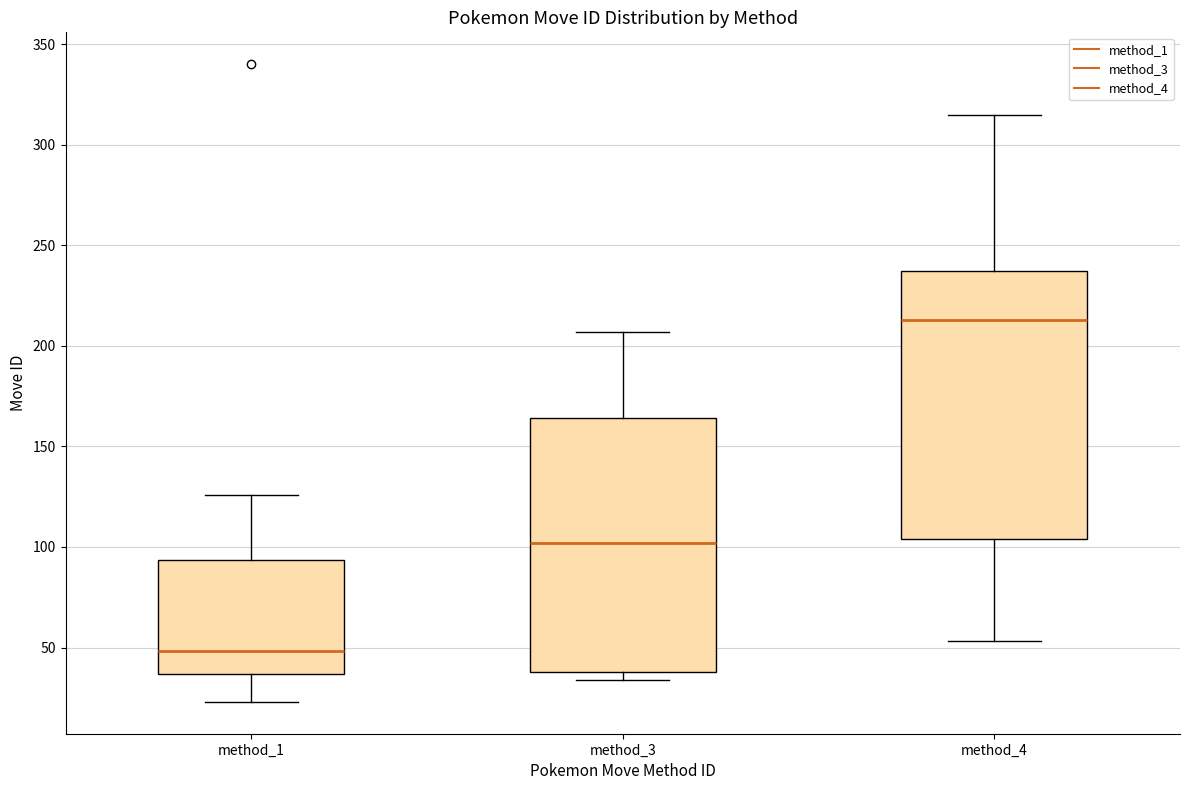

Reading left to right, read every box against the y-axis: the position of its median line, the range the box covers, and the ends of its whiskers. The values are not printed on the chart, so give them approximately, as read against the axis.

method_1: median 50, box 35 to 95, whiskers 25 to 125
method_3: median 100, box 40 to 165, whiskers 35 to 205
method_4: median 215, box 105 to 235, whiskers 55 to 315